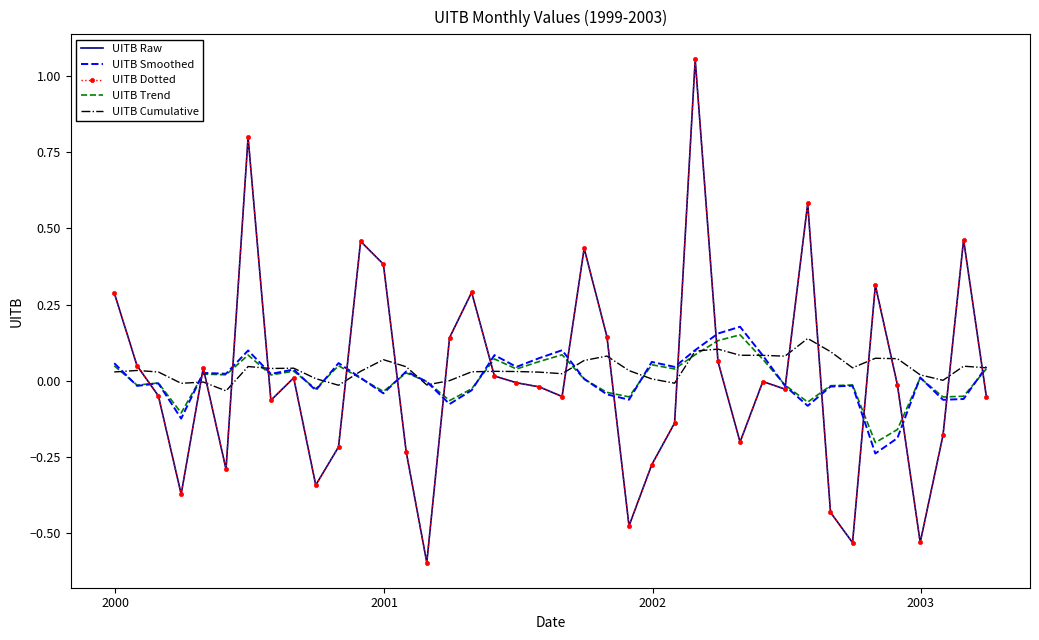

Which series has the largest range (max minus min)?

UITB Raw